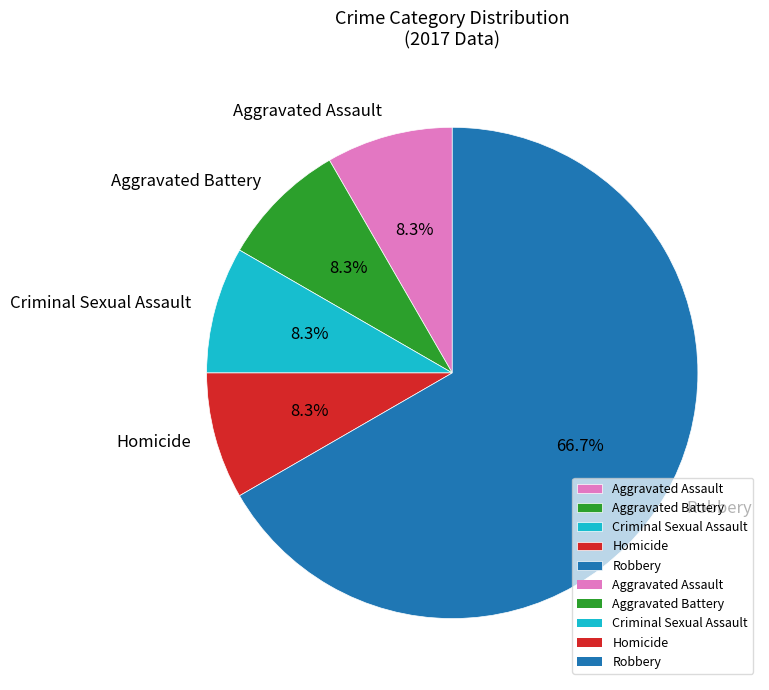

Is it true that Robbery is 67% of the pie?

True